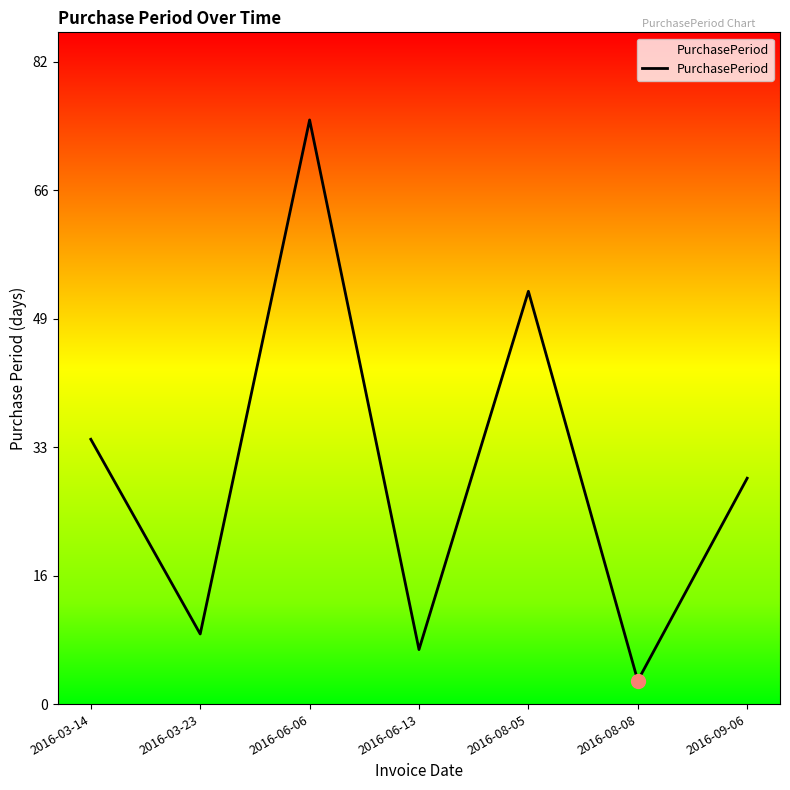

How many categories are shown in the chart?

7